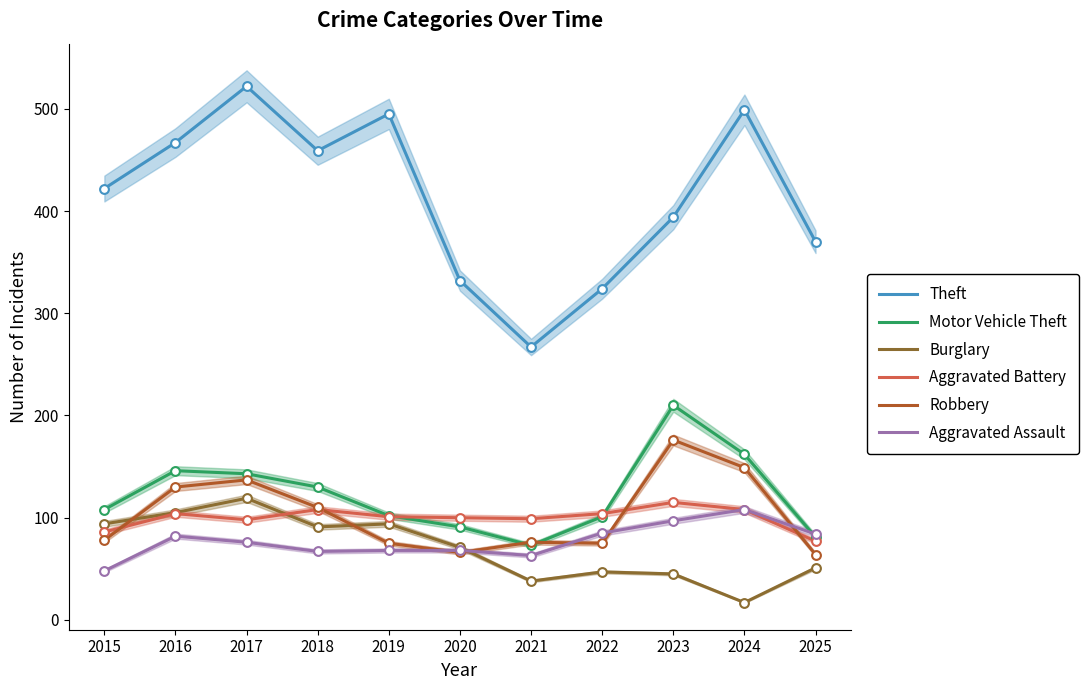

At how many categories does at least one series exceed 499?

1